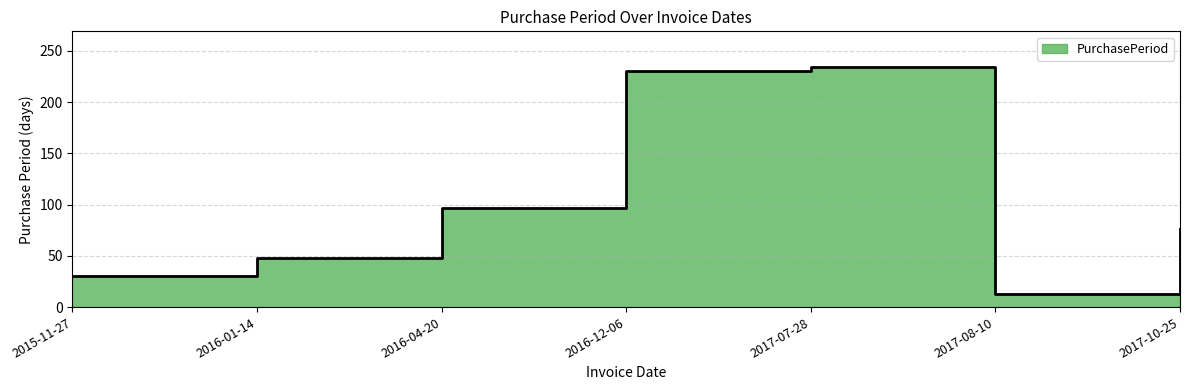

Rank the categories by value from lowest to highest.

2017-08-10, 2015-11-27, 2016-01-14, 2017-10-25, 2016-04-20, 2016-12-06, 2017-07-28